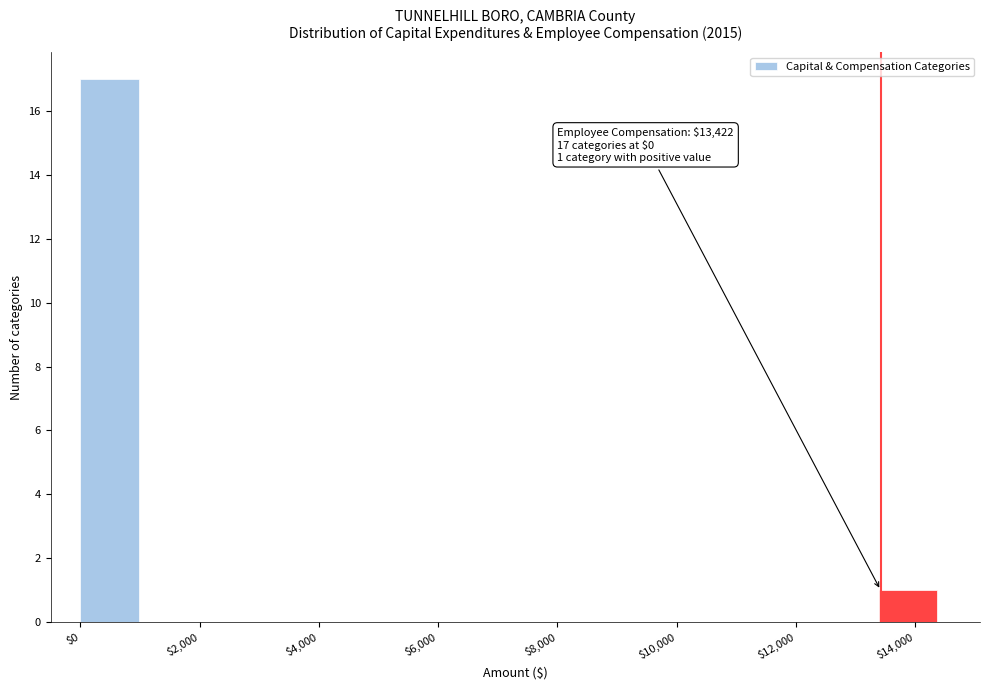

Over which range of the x-axis is the bar tallest?

0 to 1000